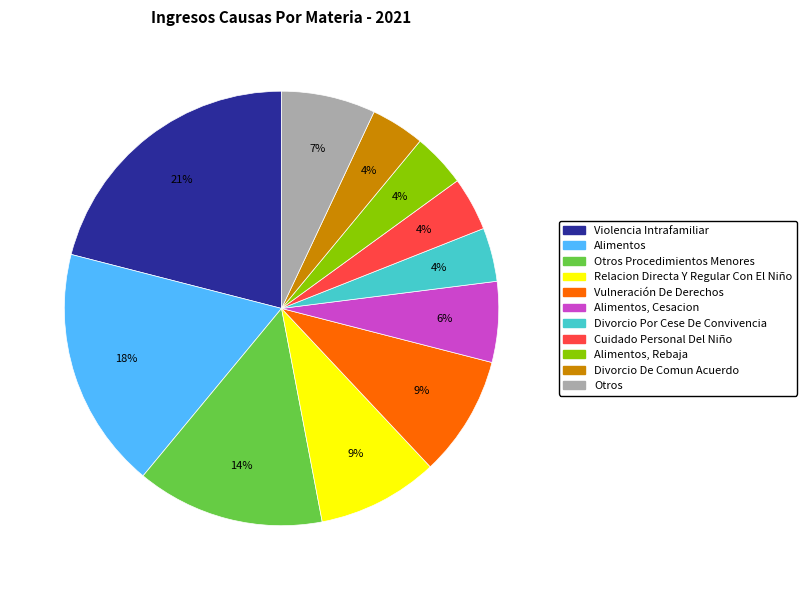

Is there any slice that represents more than half of the pie?

No